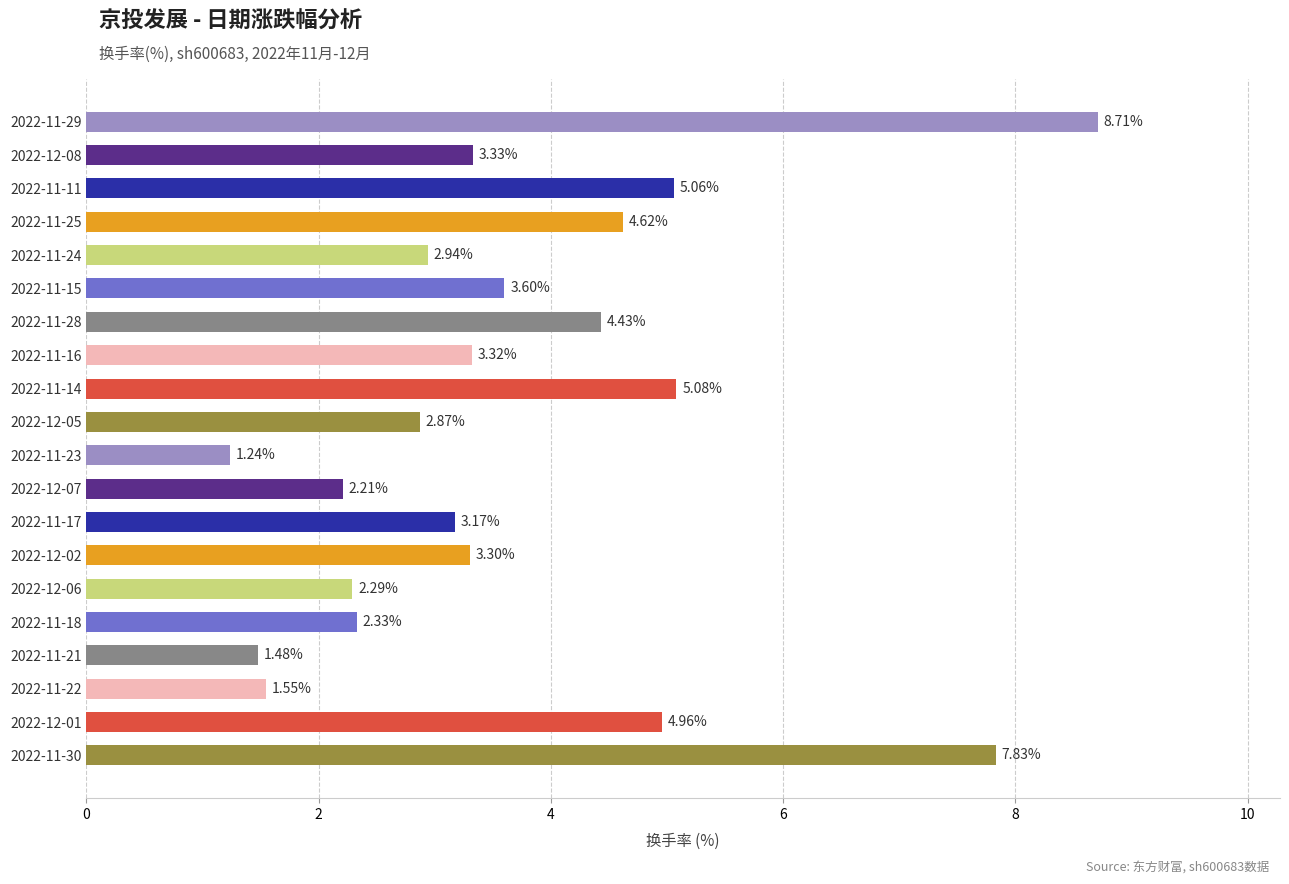

Are the bars horizontal?

Yes